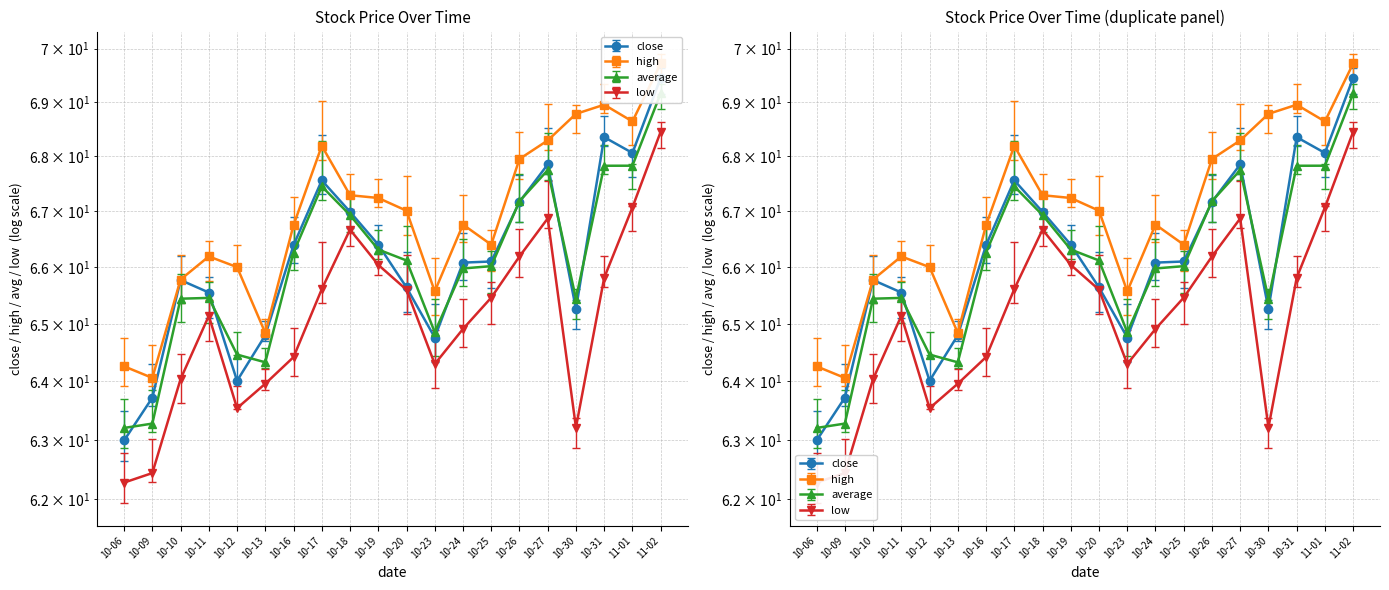

Where does the low series first go above 65?

10-11